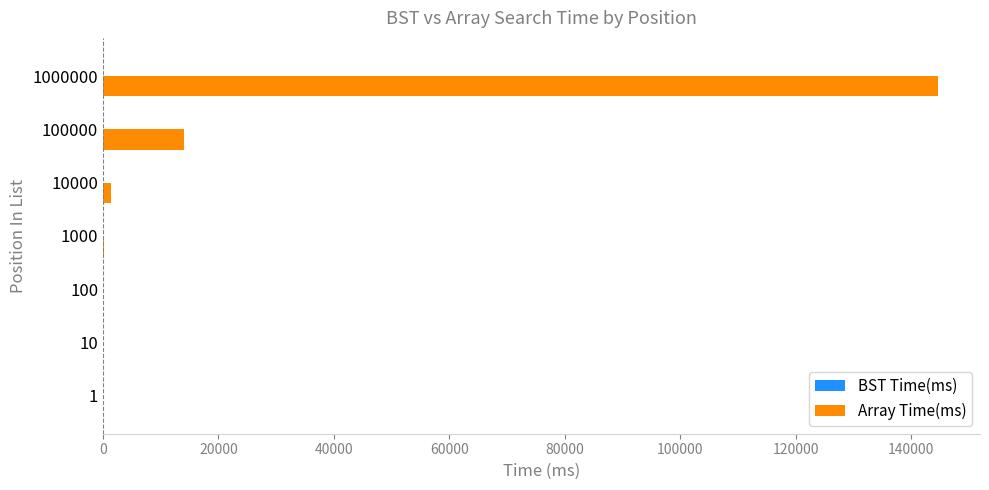

Between 10 and 100000, which series saw the biggest shift?

Array Time(ms)